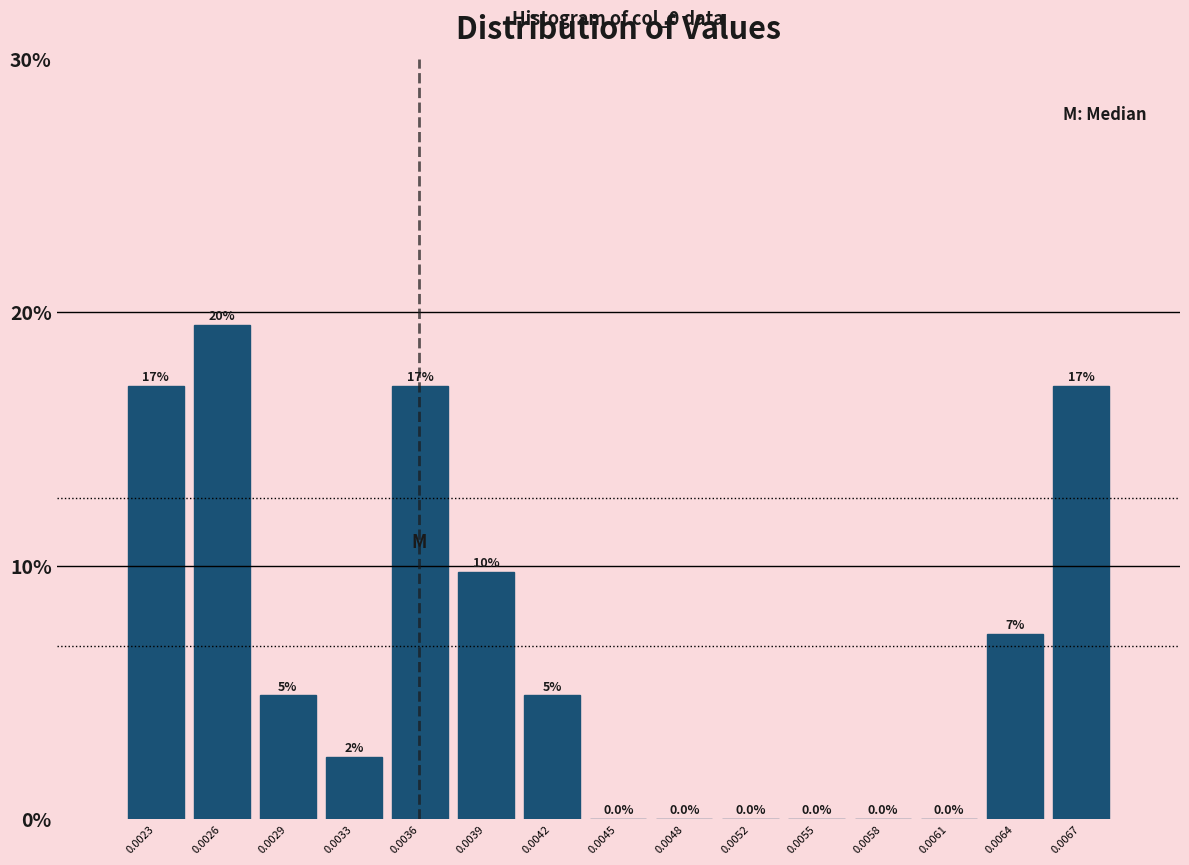

What is the sum of all values?

100.0